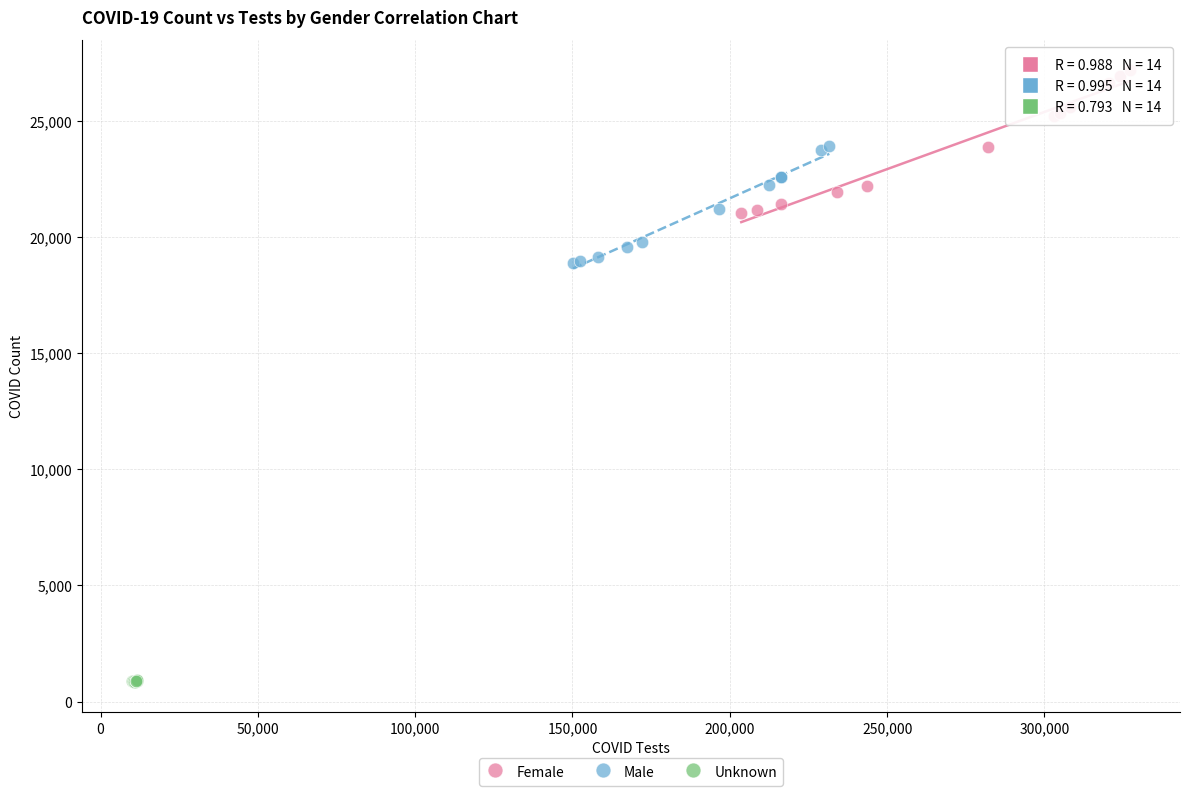

Which series reaches the minimum Y coordinate?

Unknown